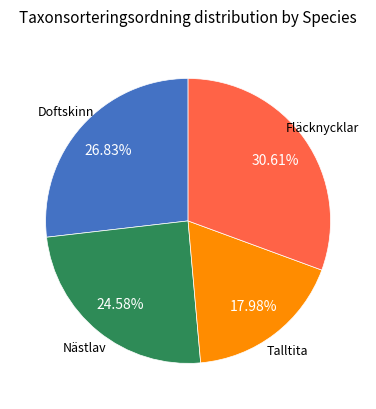

Is there any slice that represents more than half of the pie?

No